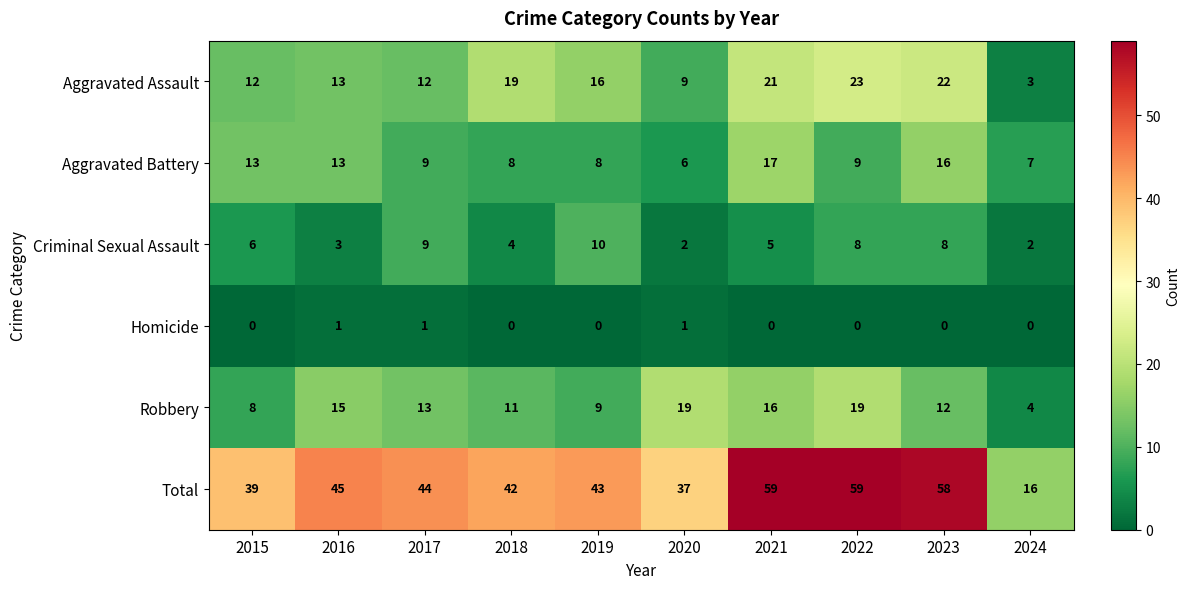

What value does the Aggravated Assault series have at 2023, to the nearest 10?

20